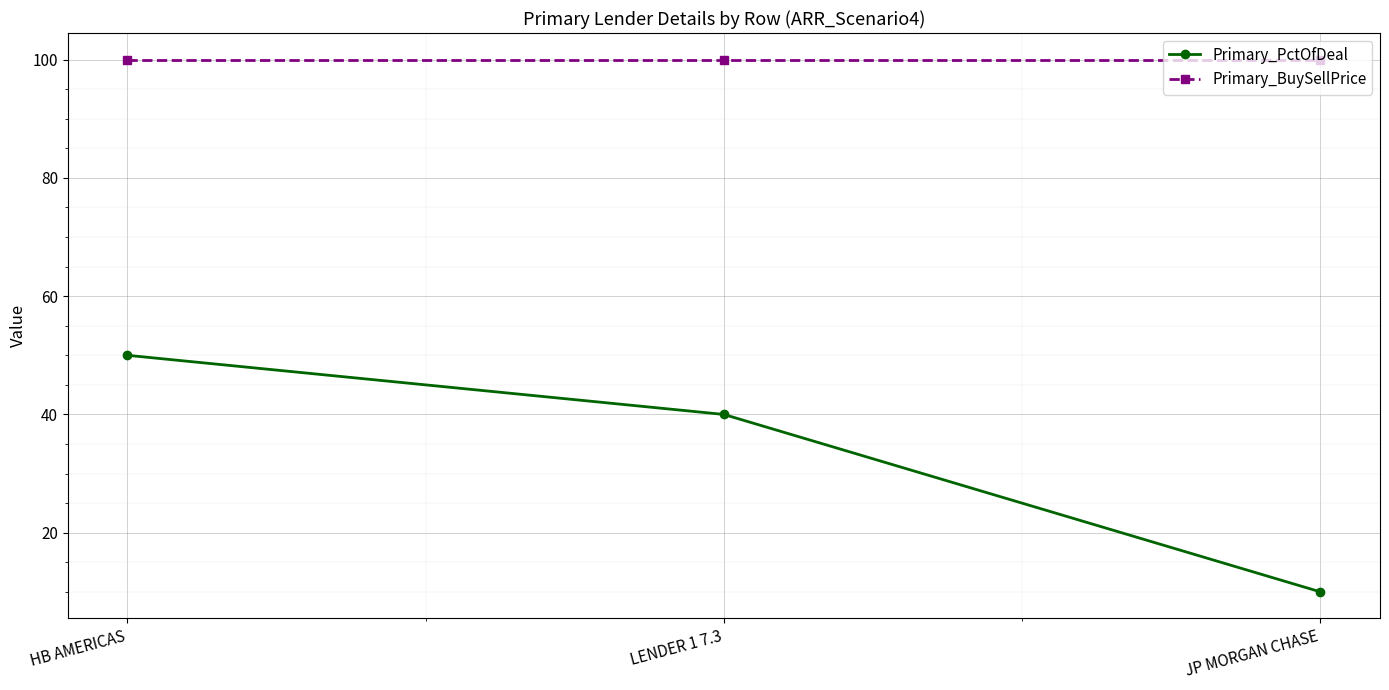

The value of Primary_PctOfDeal at LENDER 1 7.3 is 23. True or false?

False